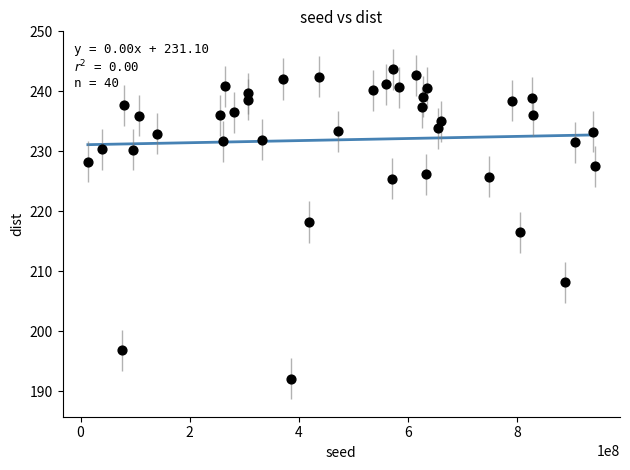

What is the range of Y values (max minus min)?

51.6